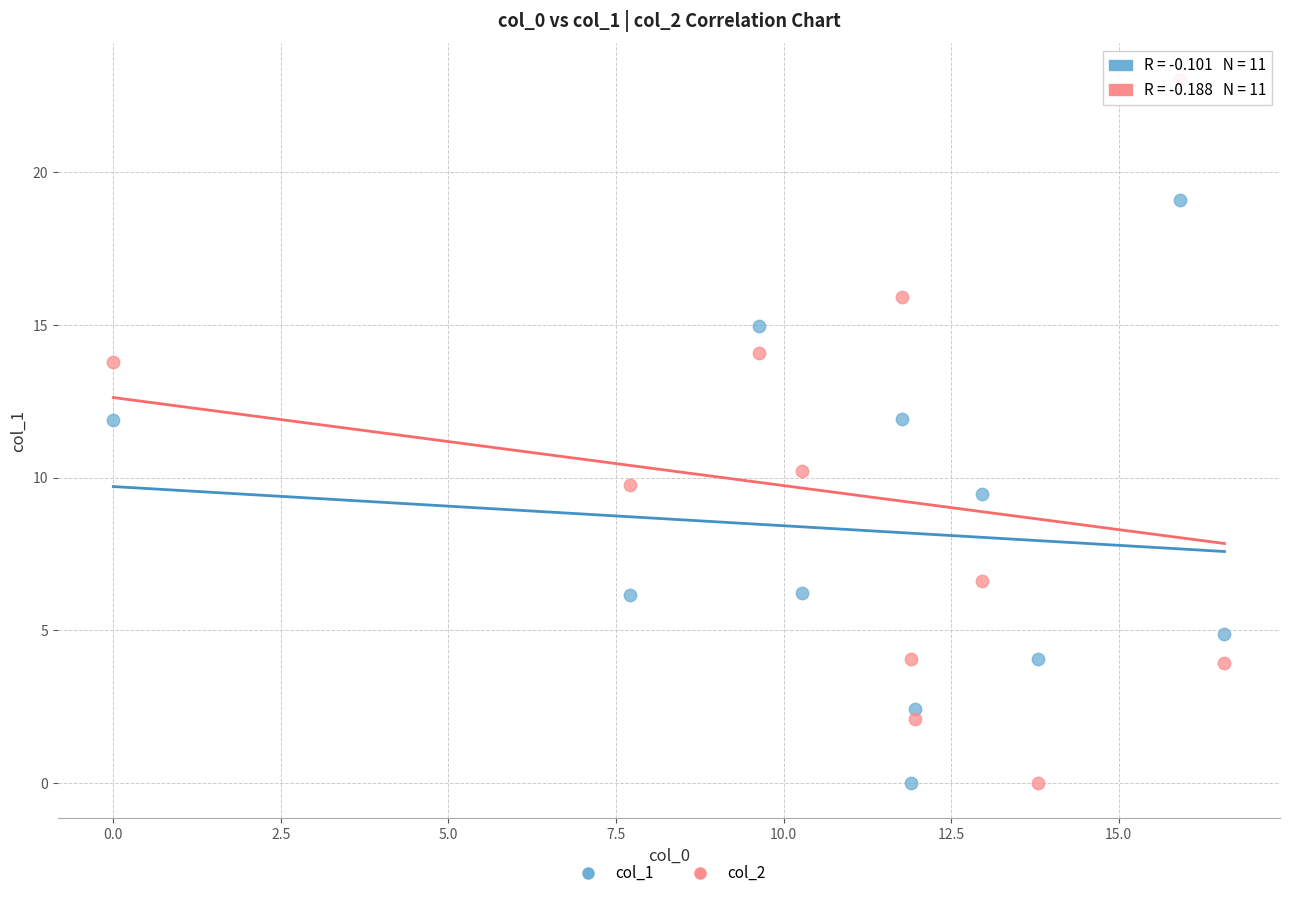

Across all data points, what is the range of Y values (max minus min)?

23.1